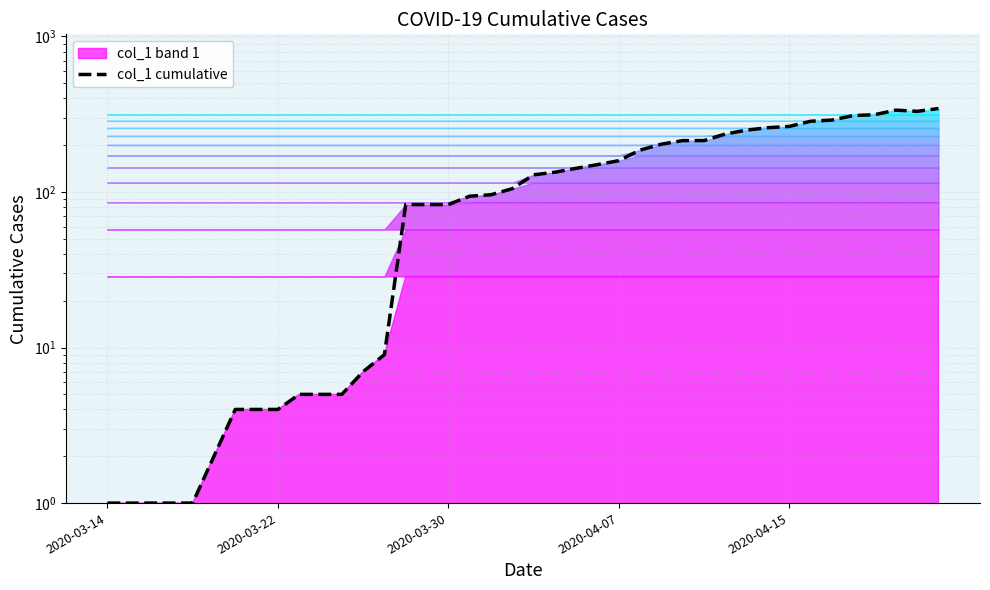

Where is the data nearest to the value 172?

2020-04-07